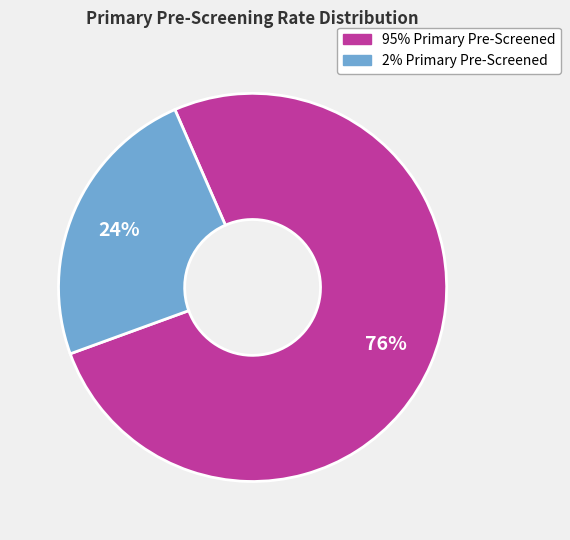

To the nearest percent, what is the difference between the largest and smallest slice percentages?

52%